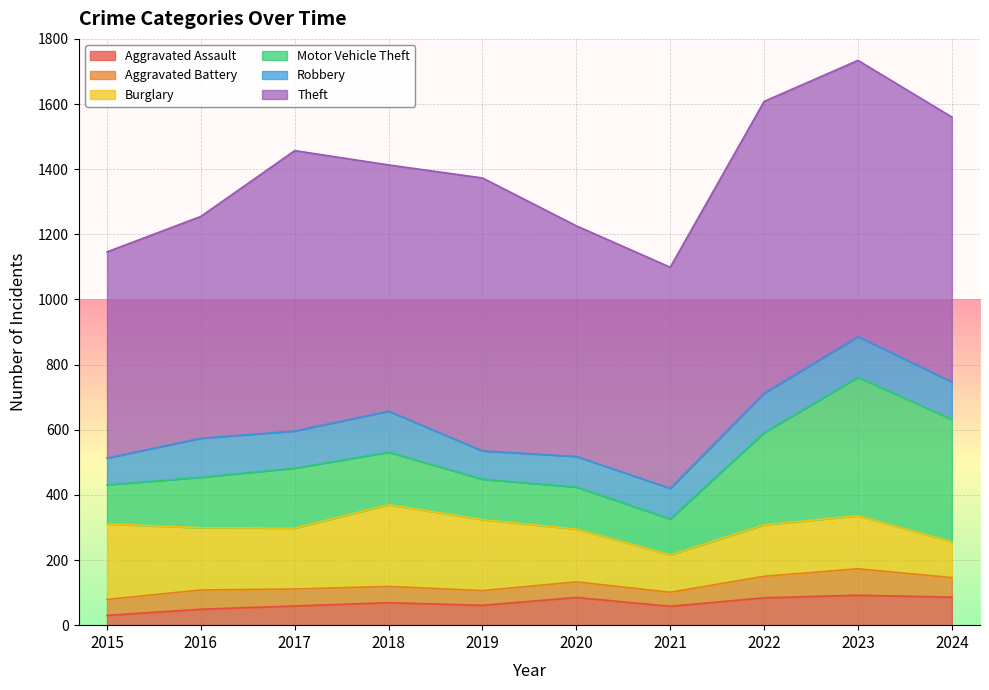

Where is Aggravated Battery nearest to the value 62?

2024